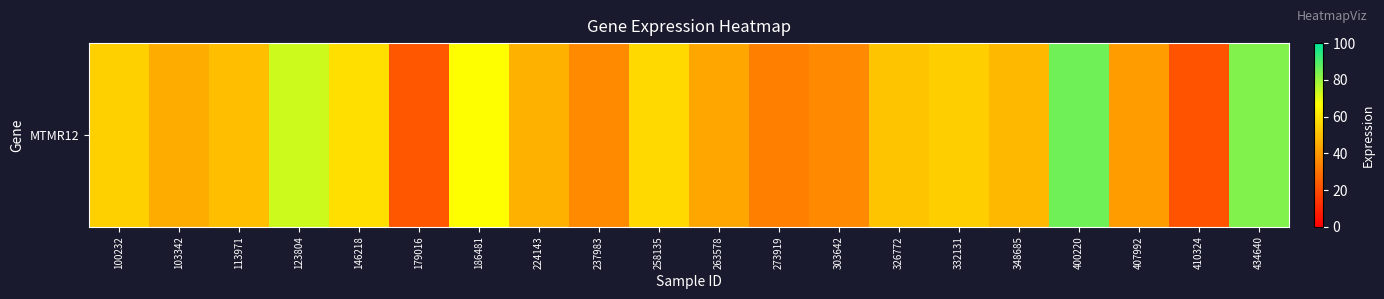

What is the change in value from 100232 to 326772?

-3.1